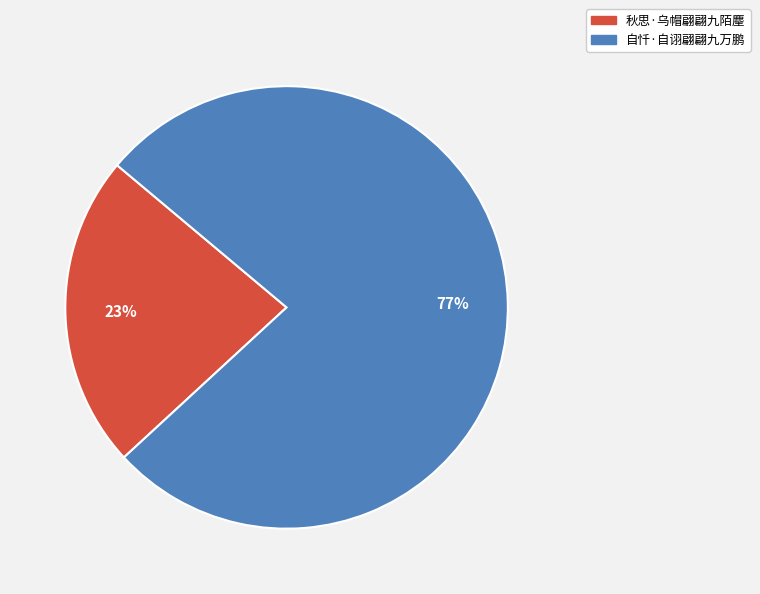

Rank the categories by value from highest to lowest.

自忏·自诩翩翩九万鹏, 秋思·乌帽翩翩九陌麈